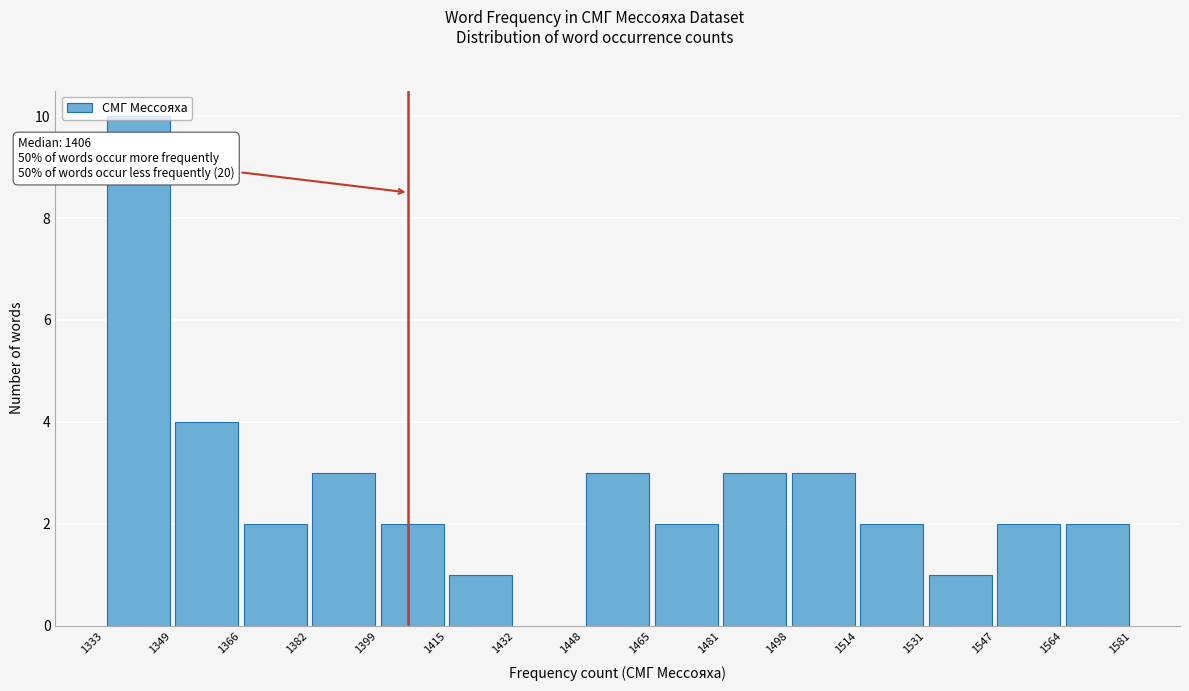

Which range on the x-axis has the tallest bar?

1333 to 1349